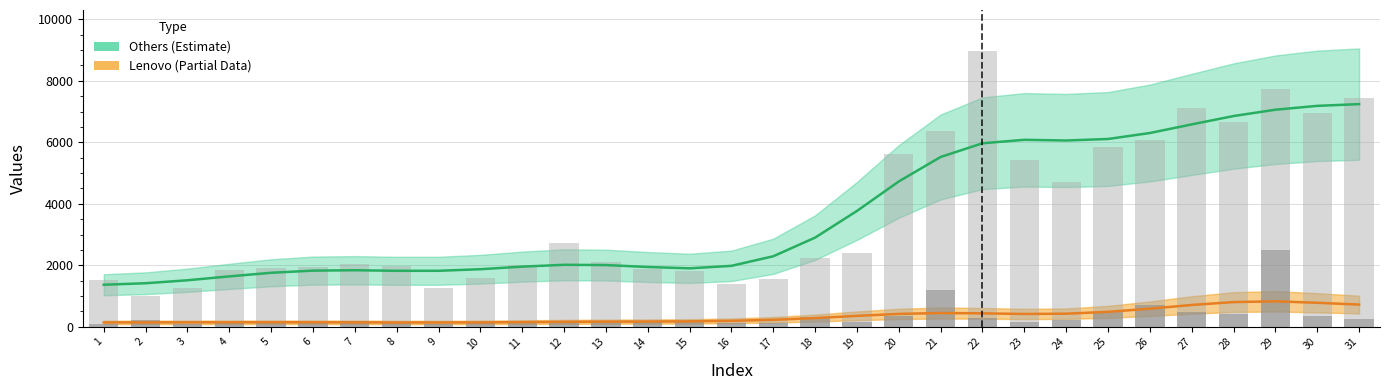

How many categories are shown in the chart?

31